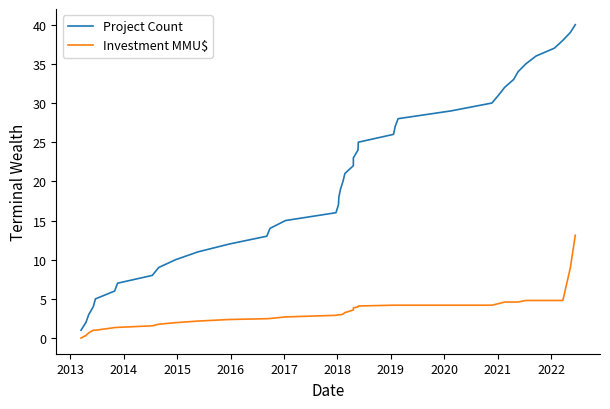

Reading left to right, extract all data points from this chart.

Project Count: 1.0	2.0	3.0	4.0	5.0	6.0	7.0	8.0	9.0	10.0	11.0	12.0	13.0	14.0	15.0	16.0	17.0	18.0	19.0	20.0	21.0	22.0	23.0	24.0	25.0	26.0	27.0	28.0	29.0	30.0	31.0	32.0	33.0	34.0	35.0	36.0	37.0	38.0	39.0	40.0
Investment MMU$: 0.0	0.3	0.7	1.0	1.0	1.3	1.4	1.6	1.8	2.0	2.2	2.4	2.5	2.5	2.7	2.9	3.0	3.0	3.0	3.0	3.2	3.6	3.9	4.0	4.1	4.2	4.2	4.2	4.2	4.2	4.4	4.6	4.6	4.6	4.8	4.8	4.8	4.8	9.0	13.1